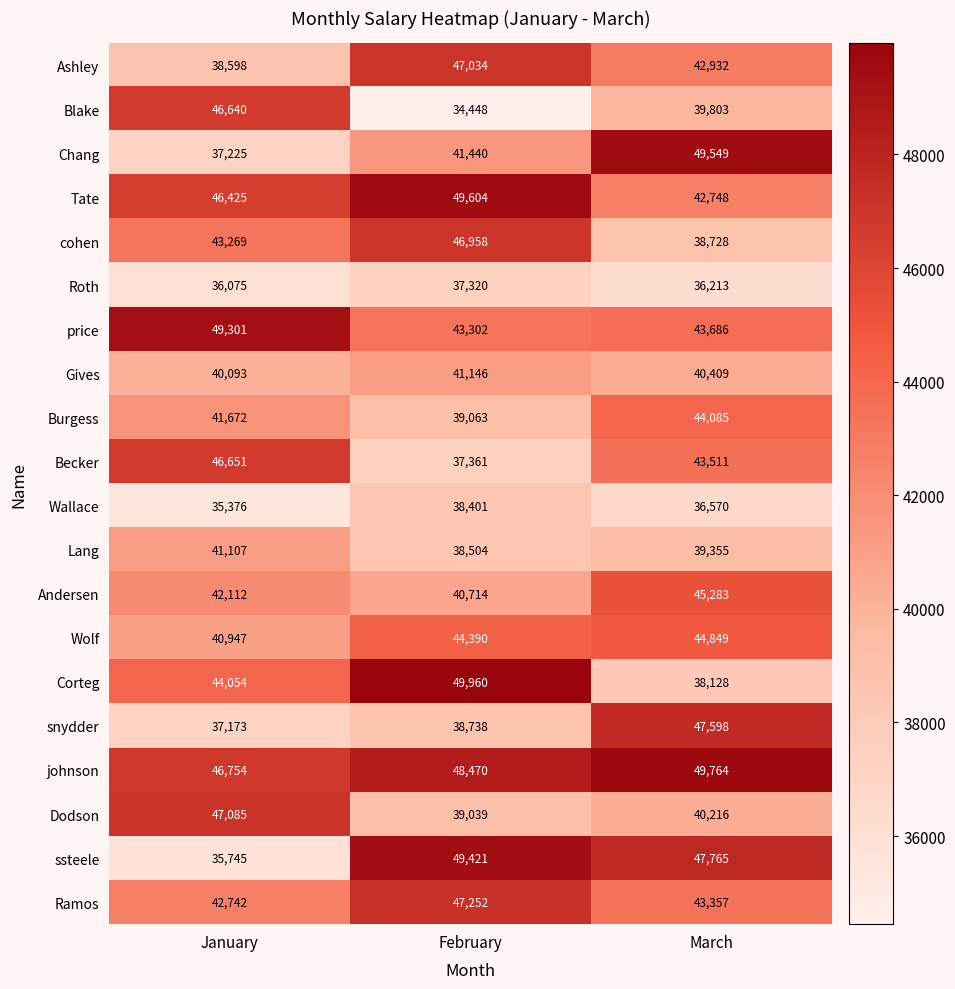

Is it true that Corteg equals 49960 at February?

True